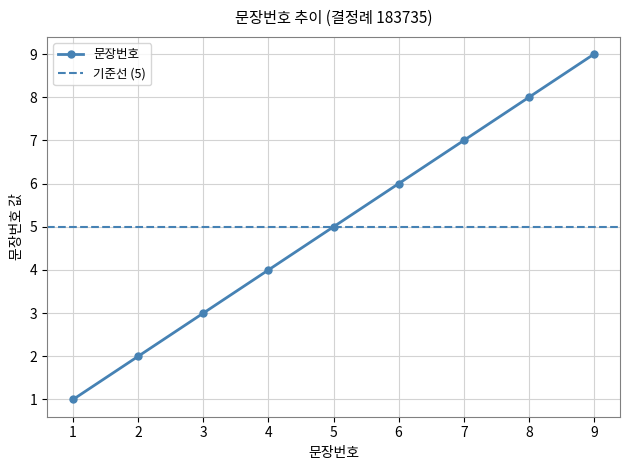

Rank the categories by value from lowest to highest.

1, 2, 3, 4, 5, 6, 7, 8, 9